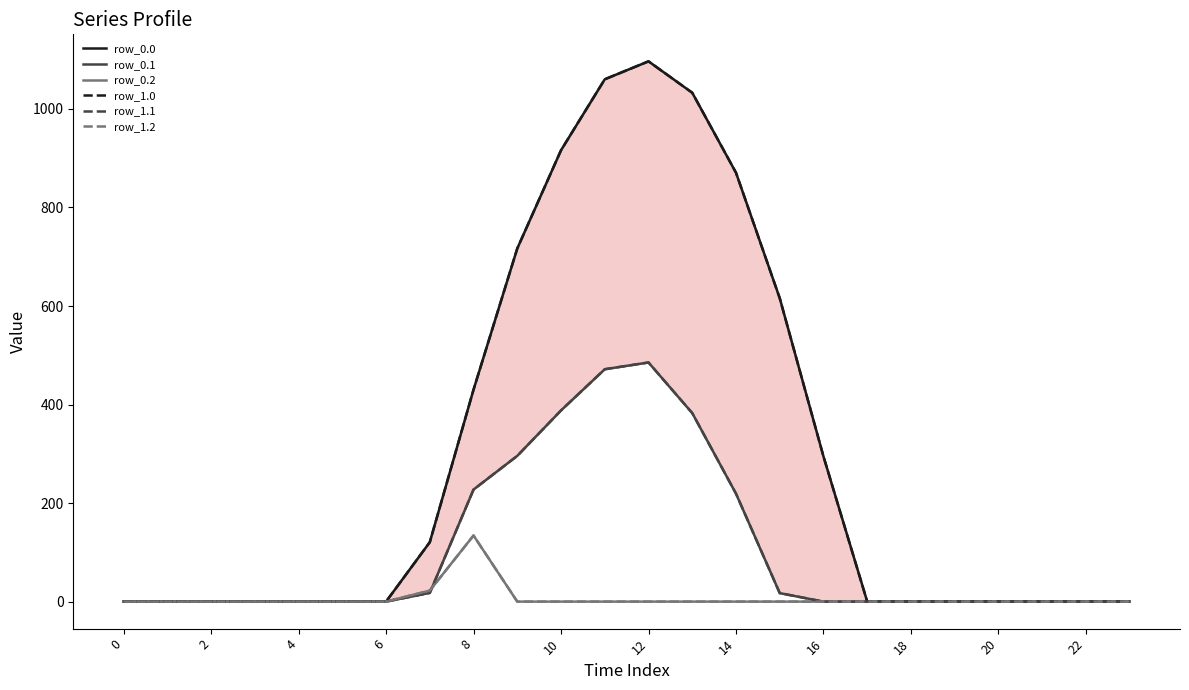

At which category is the sum across all series the highest?

12